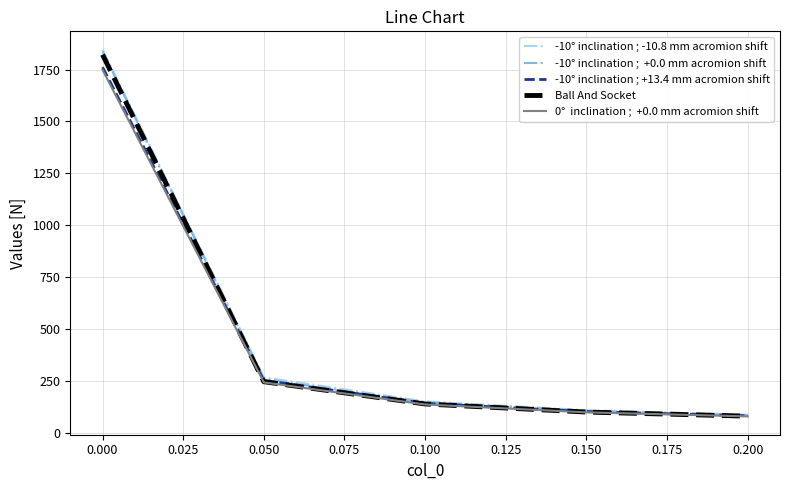

What is the spread (max minus min) of values at 0.000?

97.4